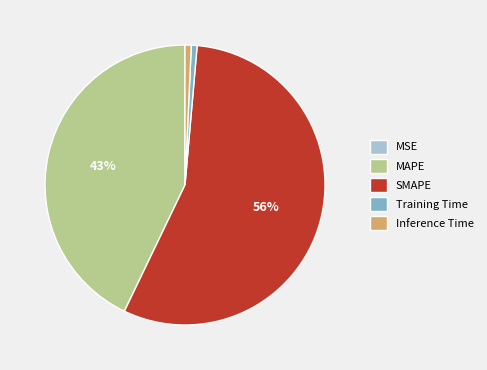

Which slice is the largest?

SMAPE